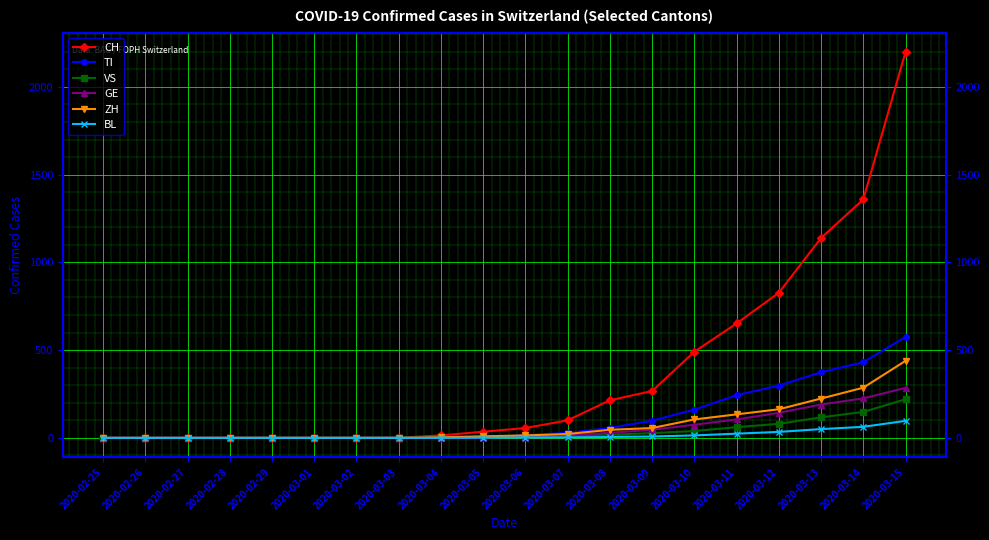

Reading right to left, transcribe all the data shown in this chart.

CH: 2200	1359	1139	827	652	491	267	214	100	56	35	14	0	0	0	0	0	0	0	0
TI: 575	431	374	298	243	161	98	57	28	16	0	0	0	0	0	0	0	0	0	0
VS: 220	148	117	80	61	39	27	18	12	8	5	3	1	1	1	1	1	0	0	0
GE: 285	225	190	143	105	75	46	29	14	7	3	1	0	0	0	0	0	0	0	0
ZH: 439	286	224	163	134	105	56	46	22	14	9	3	0	0	0	0	0	0	0	0
BL: 97	63	50	34	24	14	8	5	3	2	1	0	0	0	0	0	0	0	0	0